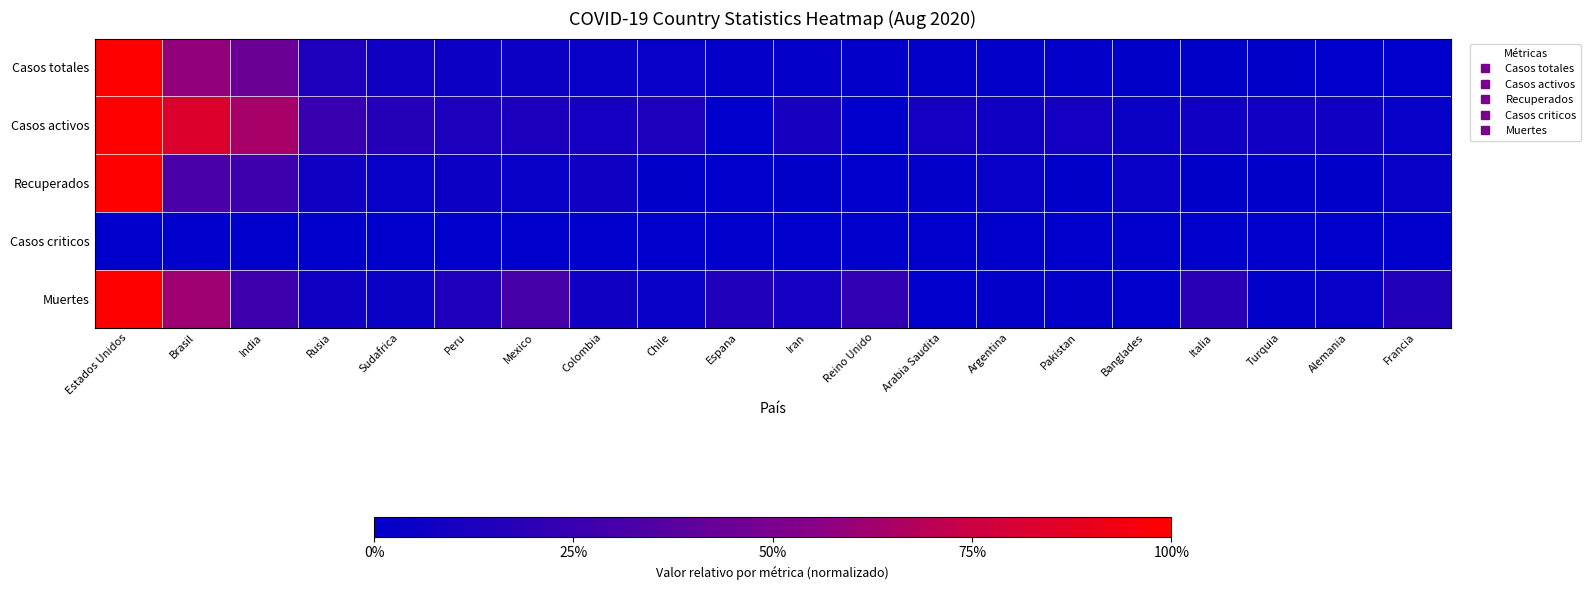

Reading left to right, transcribe all the data shown in this chart.

Casos totales: Estados Unidos=1.0	Brasil=0.6	India=0.4	Rusia=0.1	Sudafrica=0.1	Peru=0.1	Mexico=0.1	Colombia=0.0	Chile=0.0	Espana=0.0	Iran=0.0	Reino Unido=0.0	Arabia Saudita=0.0	Argentina=0.0	Pakistan=0.0	Banglades=0.0	Italia=0.0	Turquia=0.0	Alemania=0.0	Francia=0.0
Casos activos: Estados Unidos=1.0	Brasil=0.8	India=0.6	Rusia=0.3	Sudafrica=0.2	Peru=0.1	Mexico=0.1	Colombia=0.1	Chile=0.1	Espana=0.0	Iran=0.1	Reino Unido=0.0	Arabia Saudita=0.1	Argentina=0.1	Pakistan=0.1	Banglades=0.1	Italia=0.1	Turquia=0.1	Alemania=0.1	Francia=0.0
Recuperados: Estados Unidos=1.0	Brasil=0.3	India=0.3	Rusia=0.1	Sudafrica=0.0	Peru=0.1	Mexico=0.0	Colombia=0.1	Chile=0.0	Espana=0.0	Iran=0.0	Reino Unido=0.0	Arabia Saudita=0.0	Argentina=0.0	Pakistan=0.0	Banglades=0.0	Italia=0.0	Turquia=0.0	Alemania=0.0	Francia=0.0
Casos criticos: Estados Unidos=0.0	Brasil=0.0	India=0.0	Rusia=0.0	Sudafrica=0.0	Peru=0.0	Mexico=0.0	Colombia=0.0	Chile=0.0	Espana=0.0	Iran=0.0	Reino Unido=0.0	Arabia Saudita=0.0	Argentina=0.0	Pakistan=0.0	Banglades=0.0	Italia=0.0	Turquia=0.0	Alemania=0.0	Francia=0.0
Muertes: Estados Unidos=1.0	Brasil=0.6	India=0.3	Rusia=0.1	Sudafrica=0.0	Peru=0.1	Mexico=0.3	Colombia=0.1	Chile=0.0	Espana=0.1	Iran=0.1	Reino Unido=0.2	Arabia Saudita=0.0	Argentina=0.0	Pakistan=0.0	Banglades=0.0	Italia=0.2	Turquia=0.0	Alemania=0.0	Francia=0.2